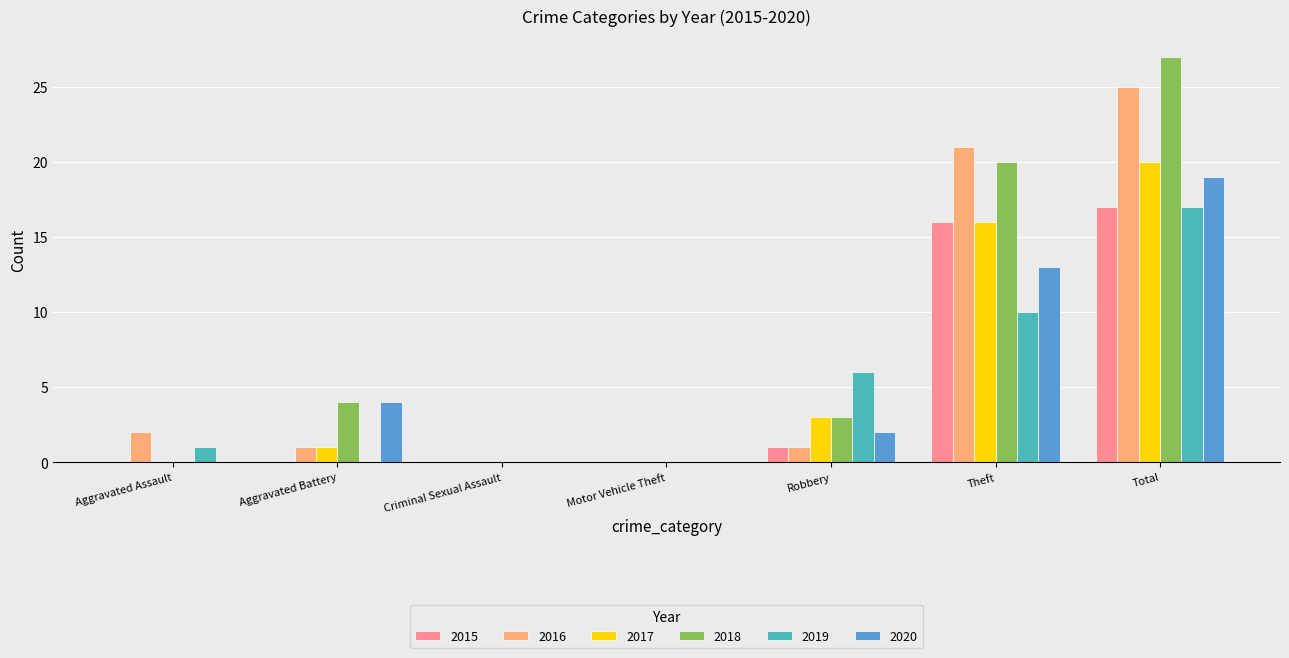

The value of 2020 at Theft is 19. True or false?

False